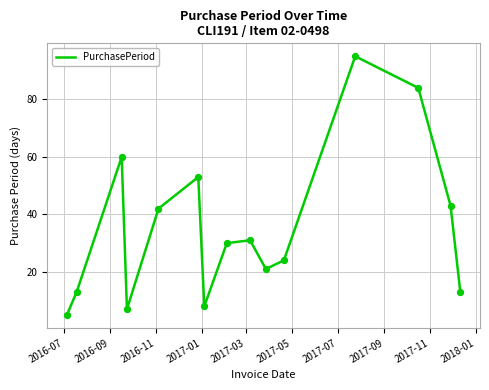

What is the difference between the maximum and minimum values?

90